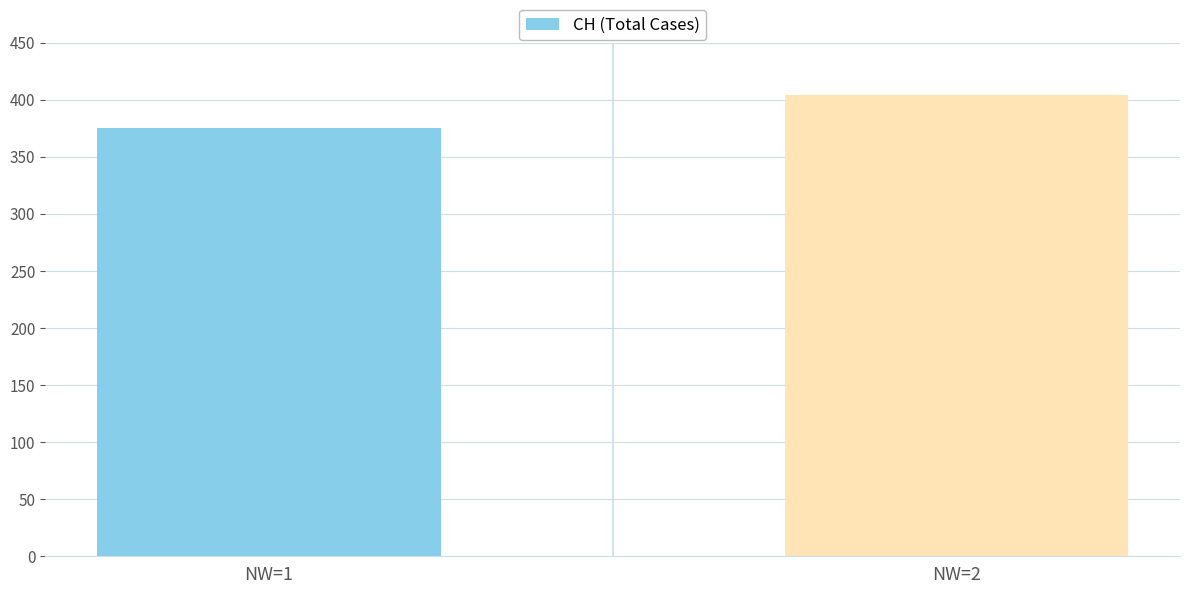

What is the smallest value displayed?

375